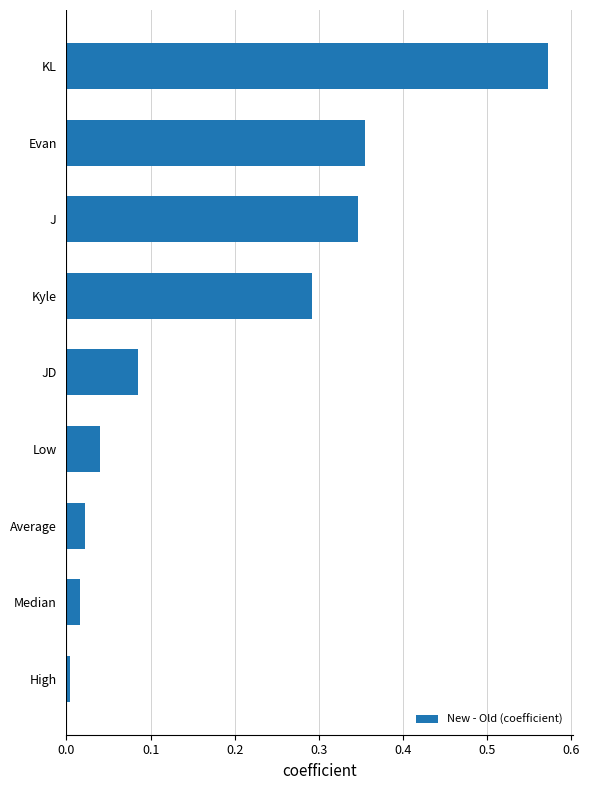

Does the chart contain stacked bars?

No